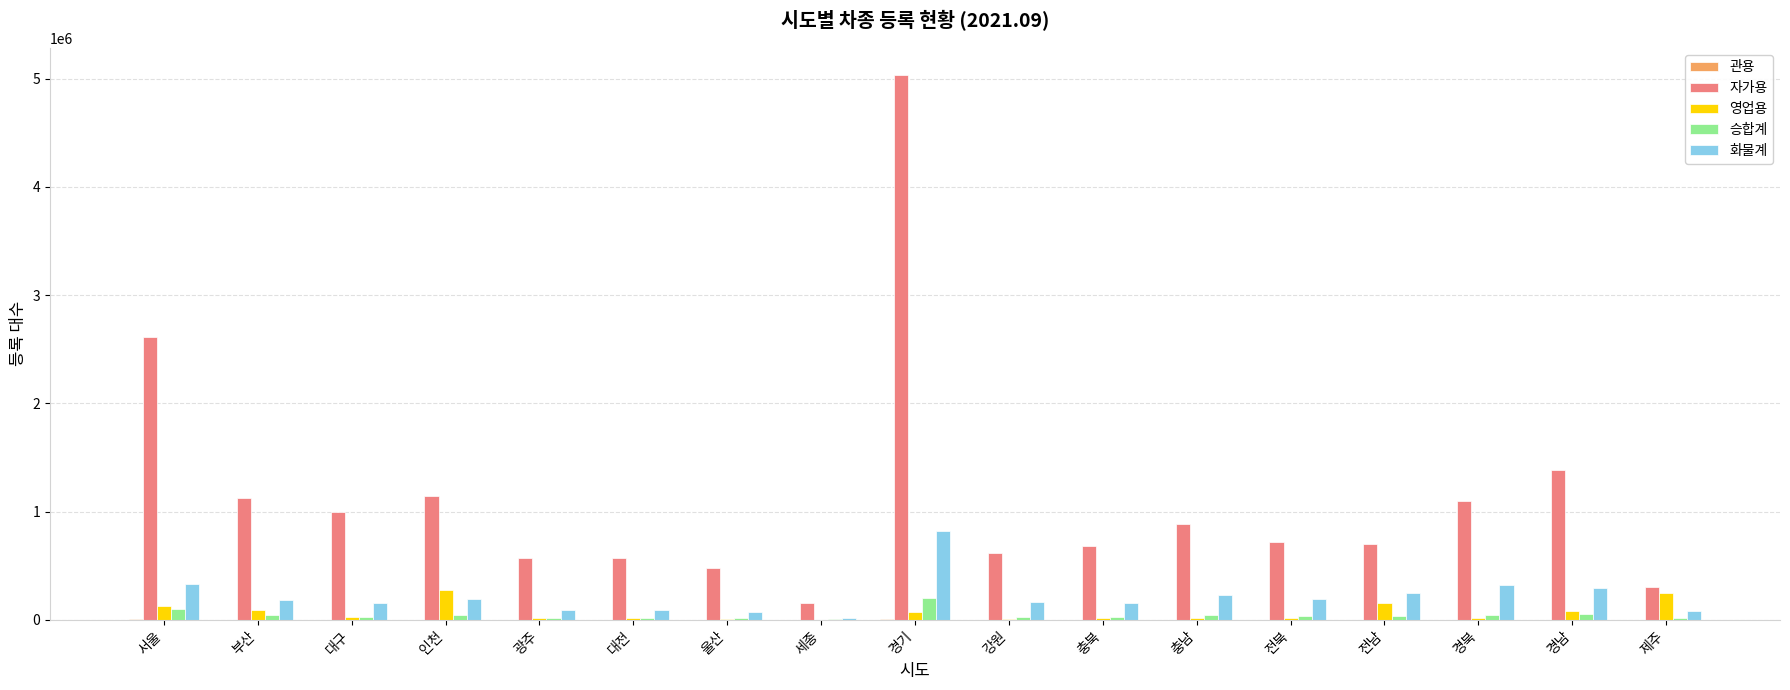

Which label corresponds to the largest value in the chart?

경기